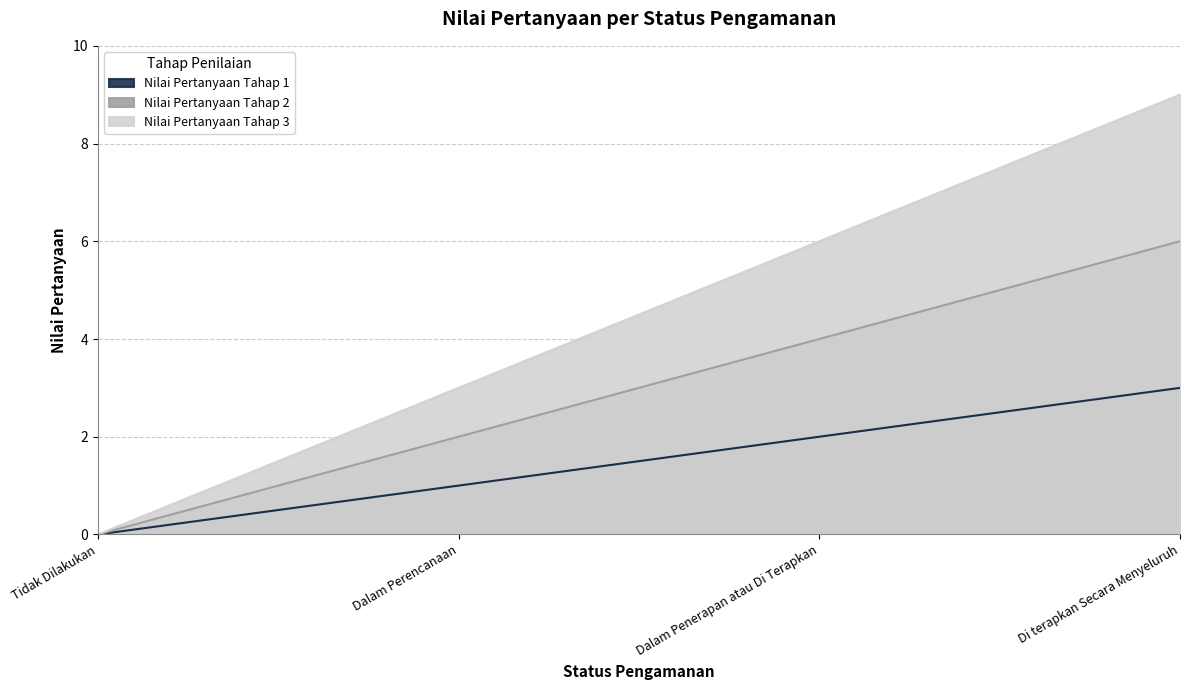

How many data points in Nilai Pertanyaan Tahap 3 are above 6?

1